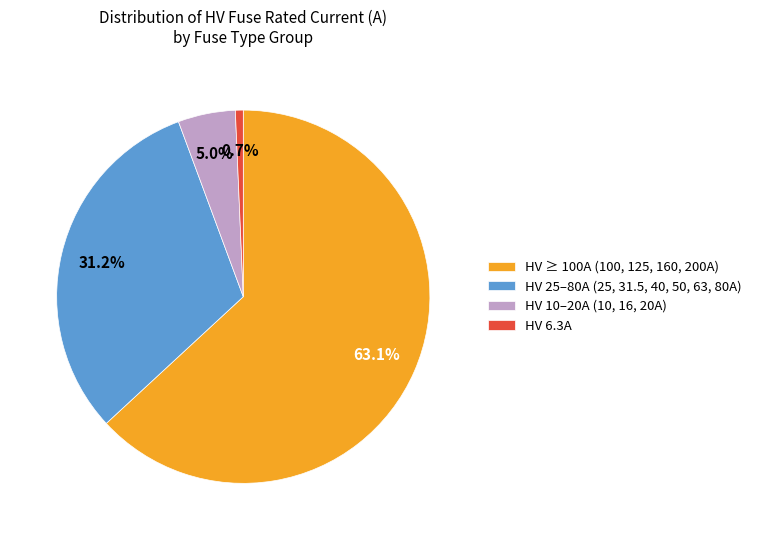

Rank the categories by value from highest to lowest.

HV ≥ 100A (100, 125, 160, 200A), HV 25–80A (25, 31.5, 40, 50, 63, 80A), HV 10–20A (10, 16, 20A), HV 6.3A